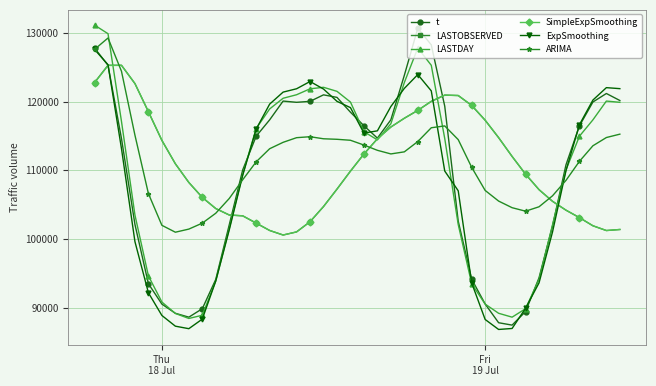

What is the value of the LASTDAY point at the 11th from the left?

101507.0